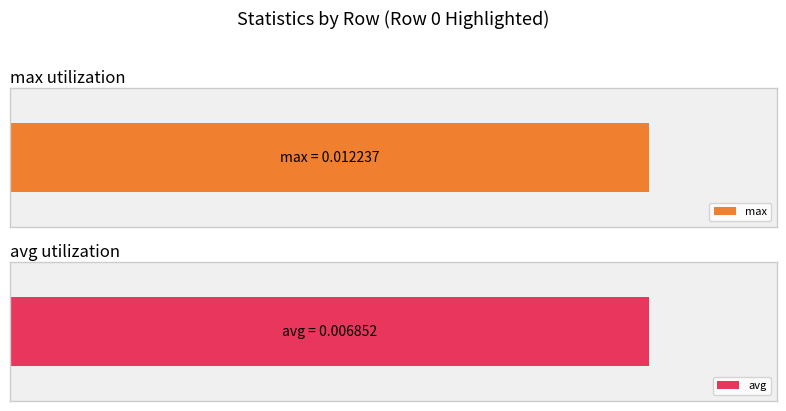

The max series shows 0.0 at 2. True or false?

True